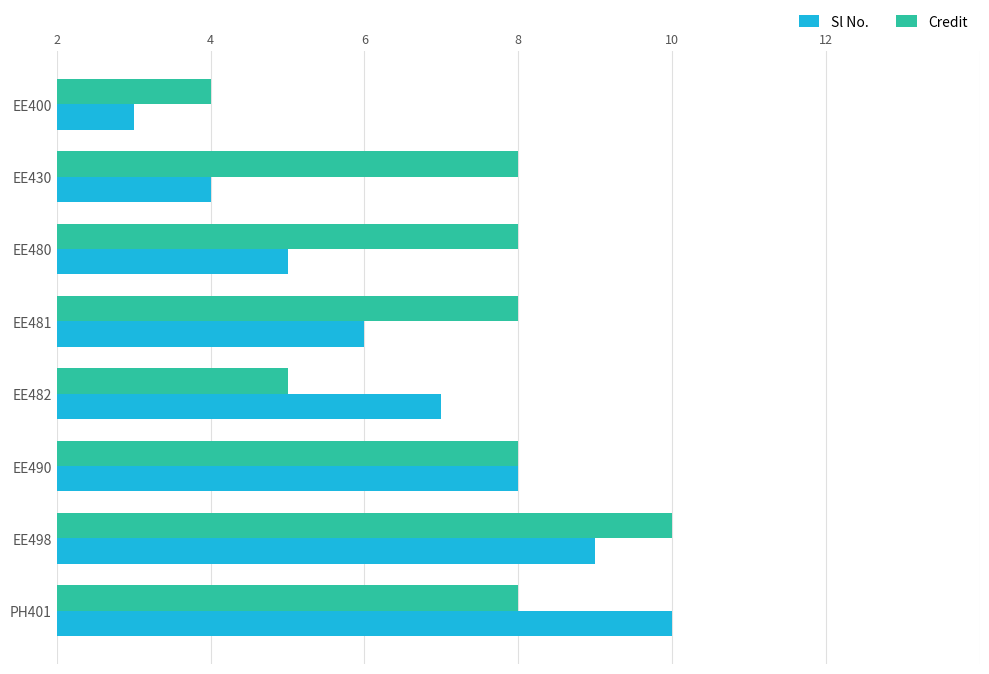

At which category is the sum across all series the highest?

EE498